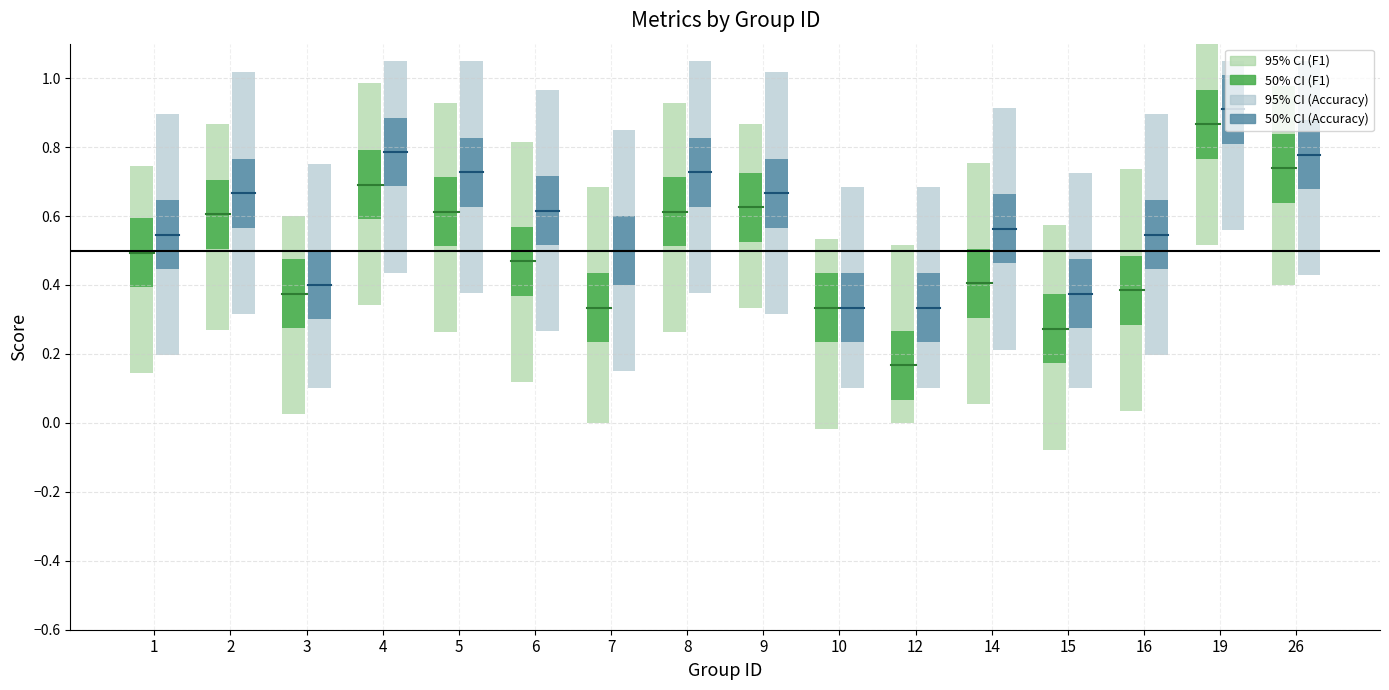

The f1 series shows 0.2 at 8. True or false?

False